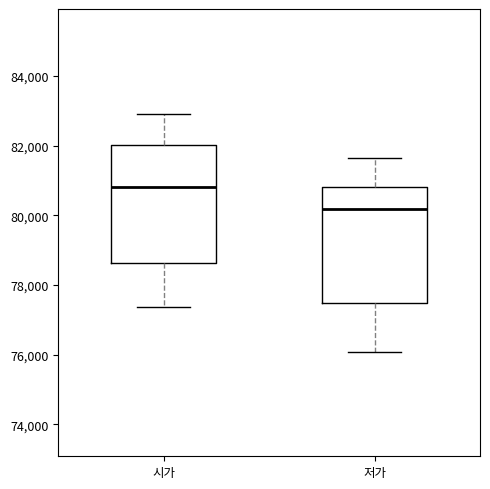

Reading left to right, read every box against the y-axis: the position of its median line, the range the box covers, and the ends of its whiskers. The values are not printed on the chart, so give them approximately, as read against the axis.

시가: median 80800, box 78600 to 82000, whiskers 77400 to 83000
저가: median 80200, box 77400 to 80800, whiskers 76000 to 81600